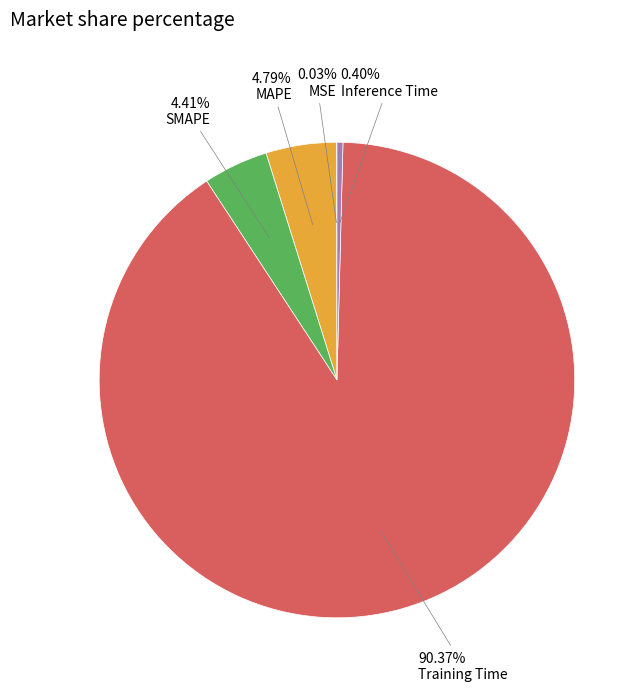

Does any single category account for the majority?

Yes